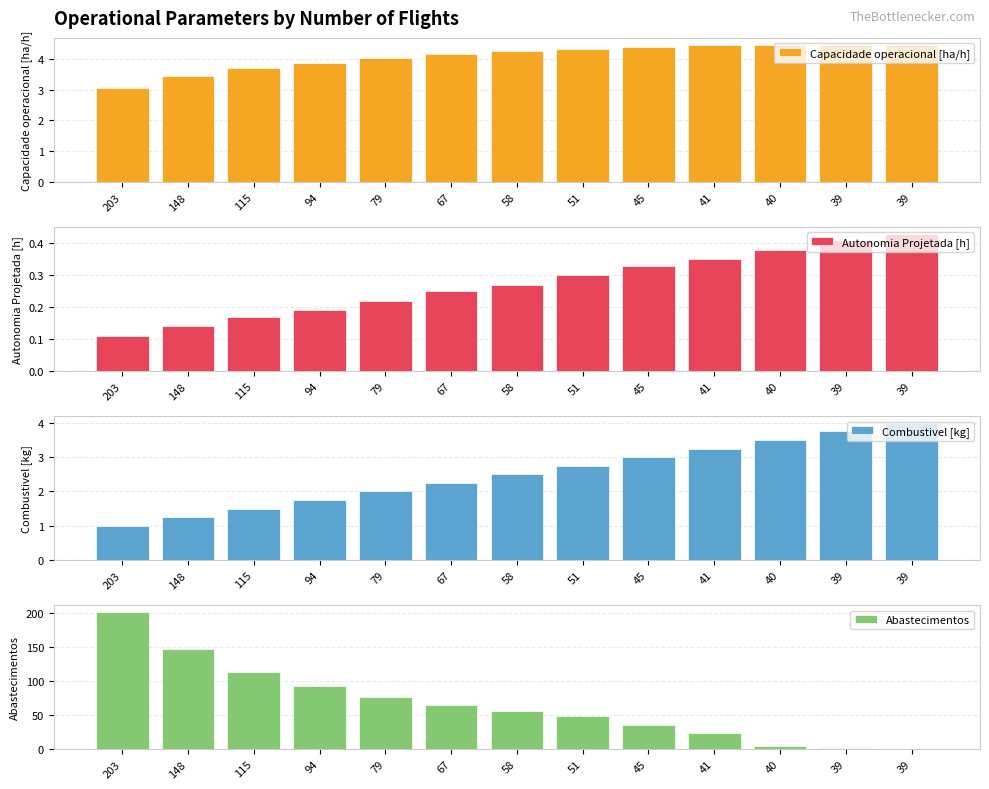

Reading left to right, transcribe all the data shown in this chart.

Capacidade operacional [ha/h]: 203=3.1	148=3.4	115=3.7	94=3.9	79=4.0	67=4.1	58=4.2	51=4.3	45=4.4	41=4.4	40=4.4	39=4.5	39=4.5
Autonomia Projetada [h]: 203=0.1	148=0.1	115=0.2	94=0.2	79=0.2	67=0.2	58=0.3	51=0.3	45=0.3	41=0.3	40=0.4	39=0.4	39=0.4
Combustivel [kg]: 203=1.0	148=1.2	115=1.5	94=1.8	79=2.0	67=2.2	58=2.5	51=2.8	45=3.0	41=3.2	40=3.5	39=3.8	39=4.0
Abastecimentos: 203=201.0	148=146.0	115=113.0	94=92.0	79=77.0	67=65.0	58=56.0	51=49.0	45=36.0	41=24.0	40=4.0	39=1.0	39=0.0